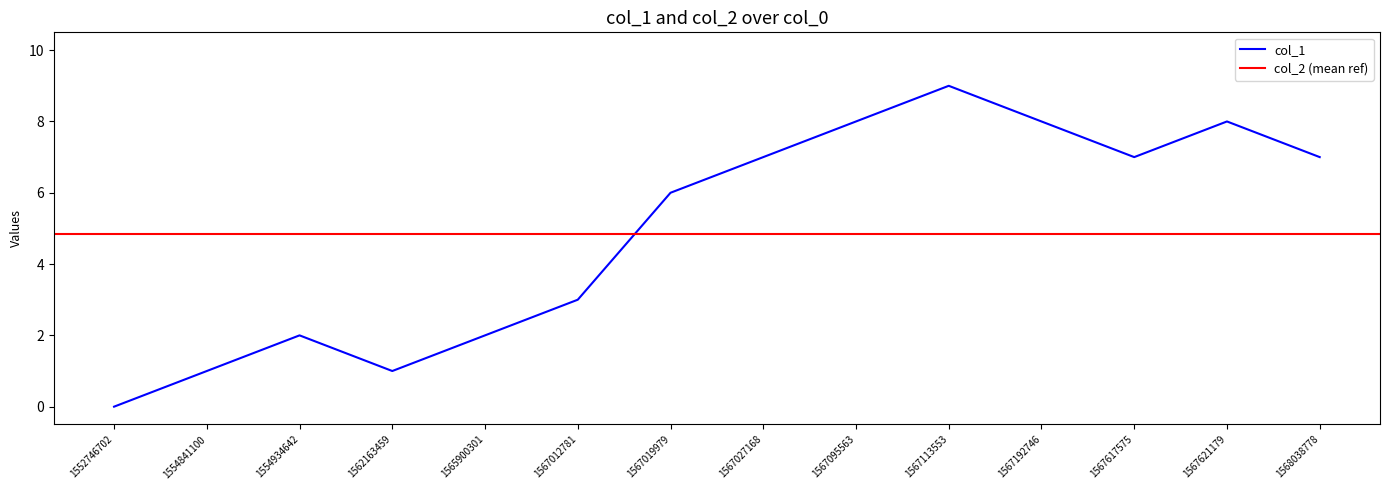

Rank the categories by value from highest to lowest.

1567113553, 1567095563, 1567192746, 1567621179, 1567027168, 1567617575, 1568038778, 1567019979, 1567012781, 1554934642, 1565900301, 1554841100, 1562163459, 1552746702